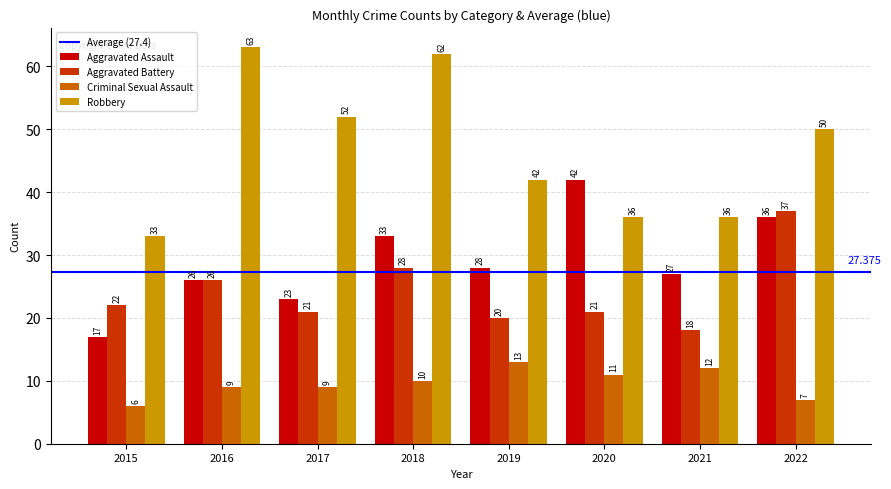

Reading right to left, what are all the values shown in this chart?

Aggravated Assault: 2022=36	2021=27	2020=42	2019=28	2018=33	2017=23	2016=26	2015=17
Aggravated Battery: 2022=37	2021=18	2020=21	2019=20	2018=28	2017=21	2016=26	2015=22
Criminal Sexual Assault: 2022=7	2021=12	2020=11	2019=13	2018=10	2017=9	2016=9	2015=6
Robbery: 2022=50	2021=36	2020=36	2019=42	2018=62	2017=52	2016=63	2015=33